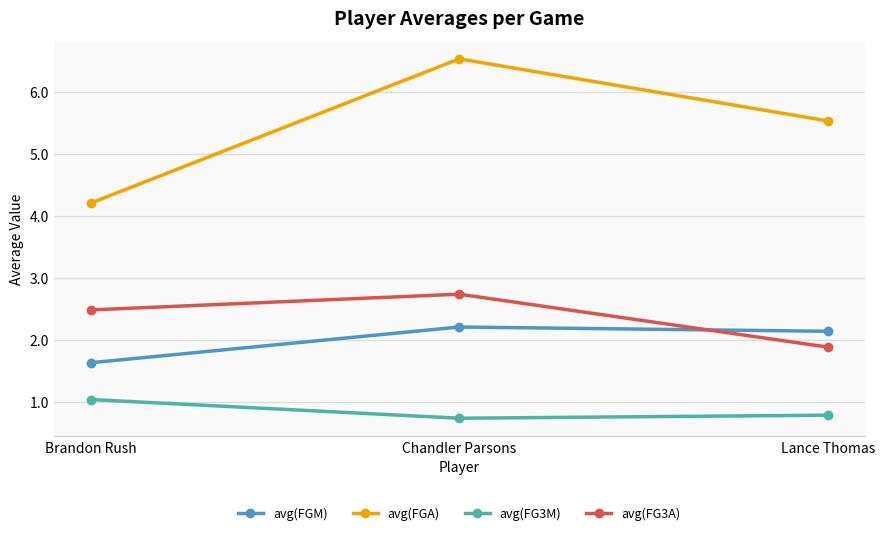

What is the smallest value displayed?

0.7